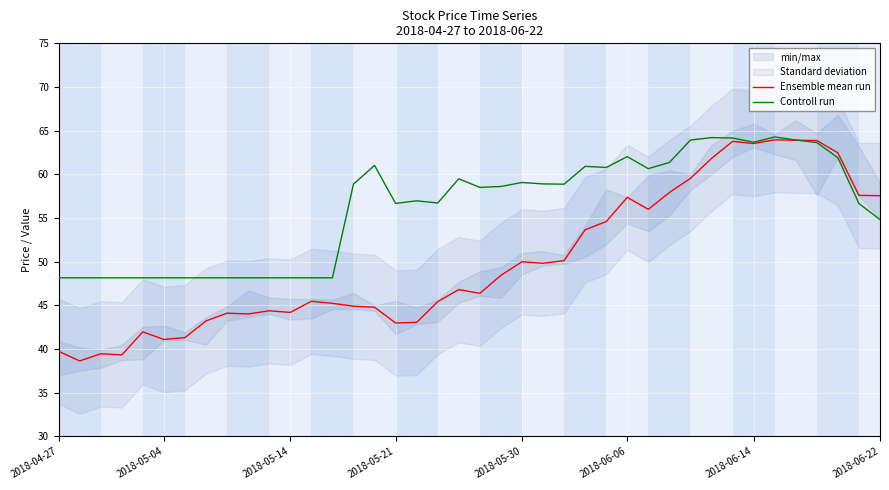

Does the chart display data point markers on the line(s)?

No